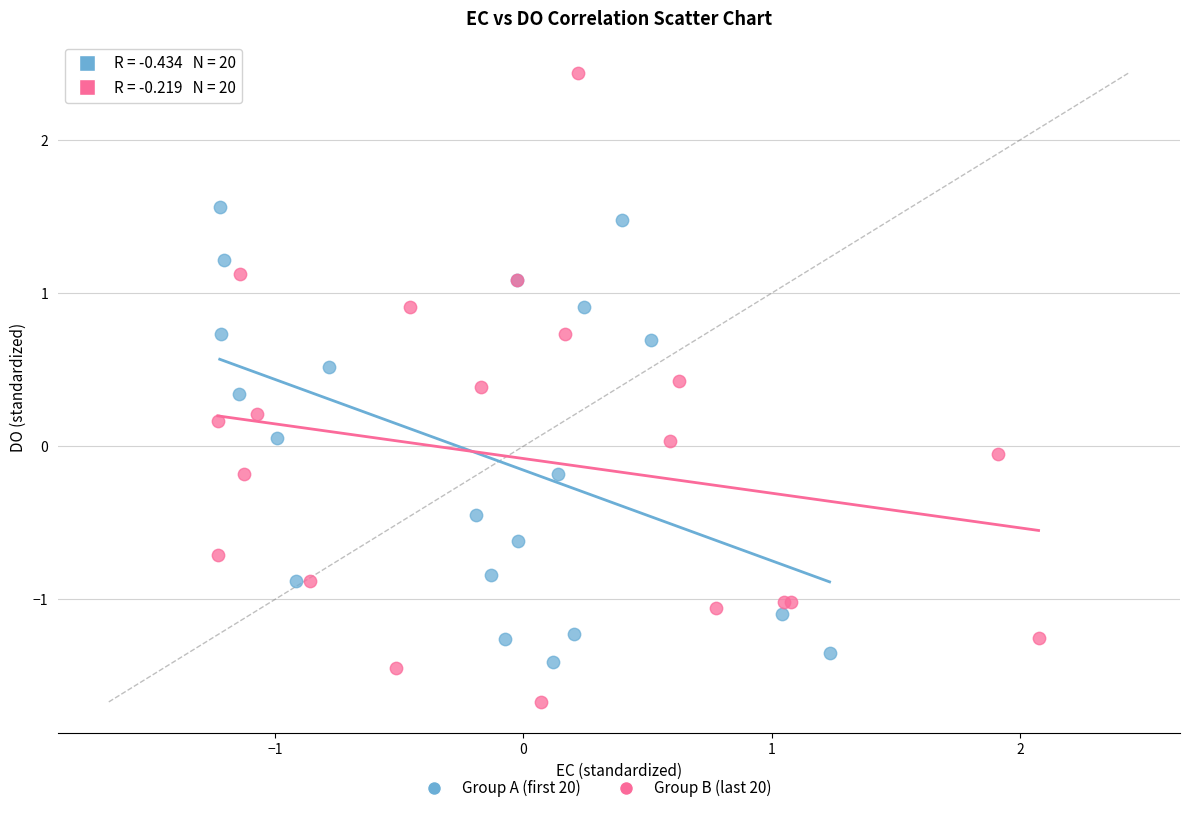

Which series contains the lowest Y value?

Group B (last 20)